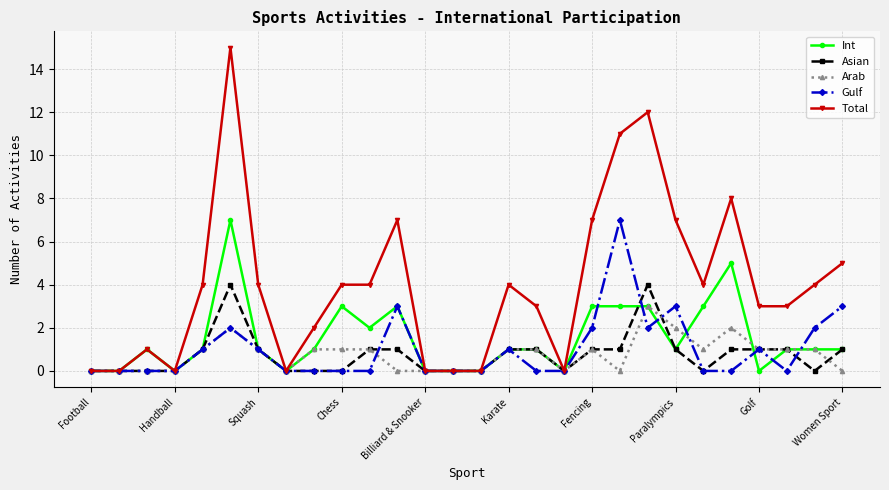

Which series has the widest spread of values?

Total